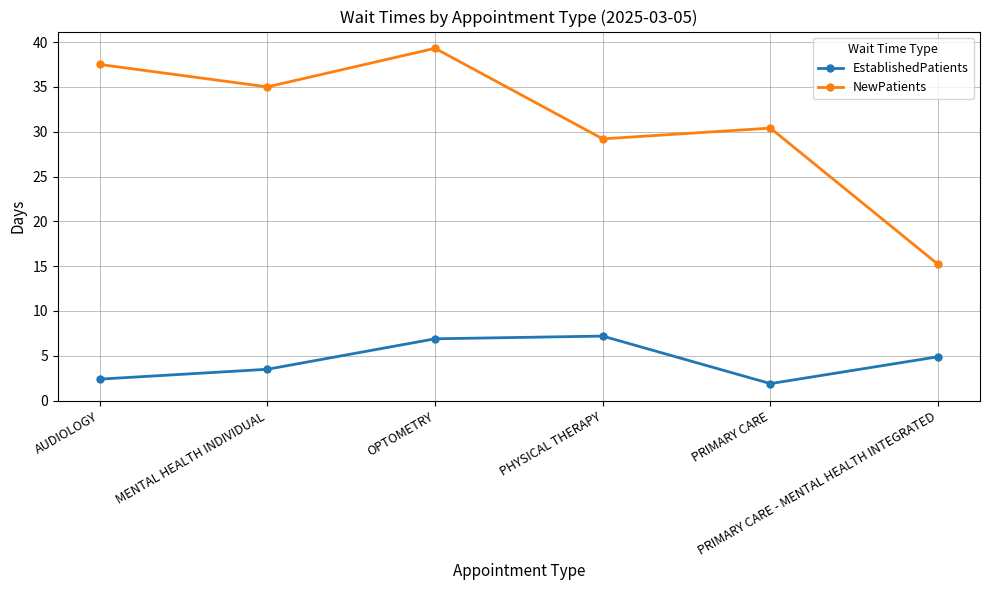

True or false: NewPatients and EstablishedPatients cross at least once.

False